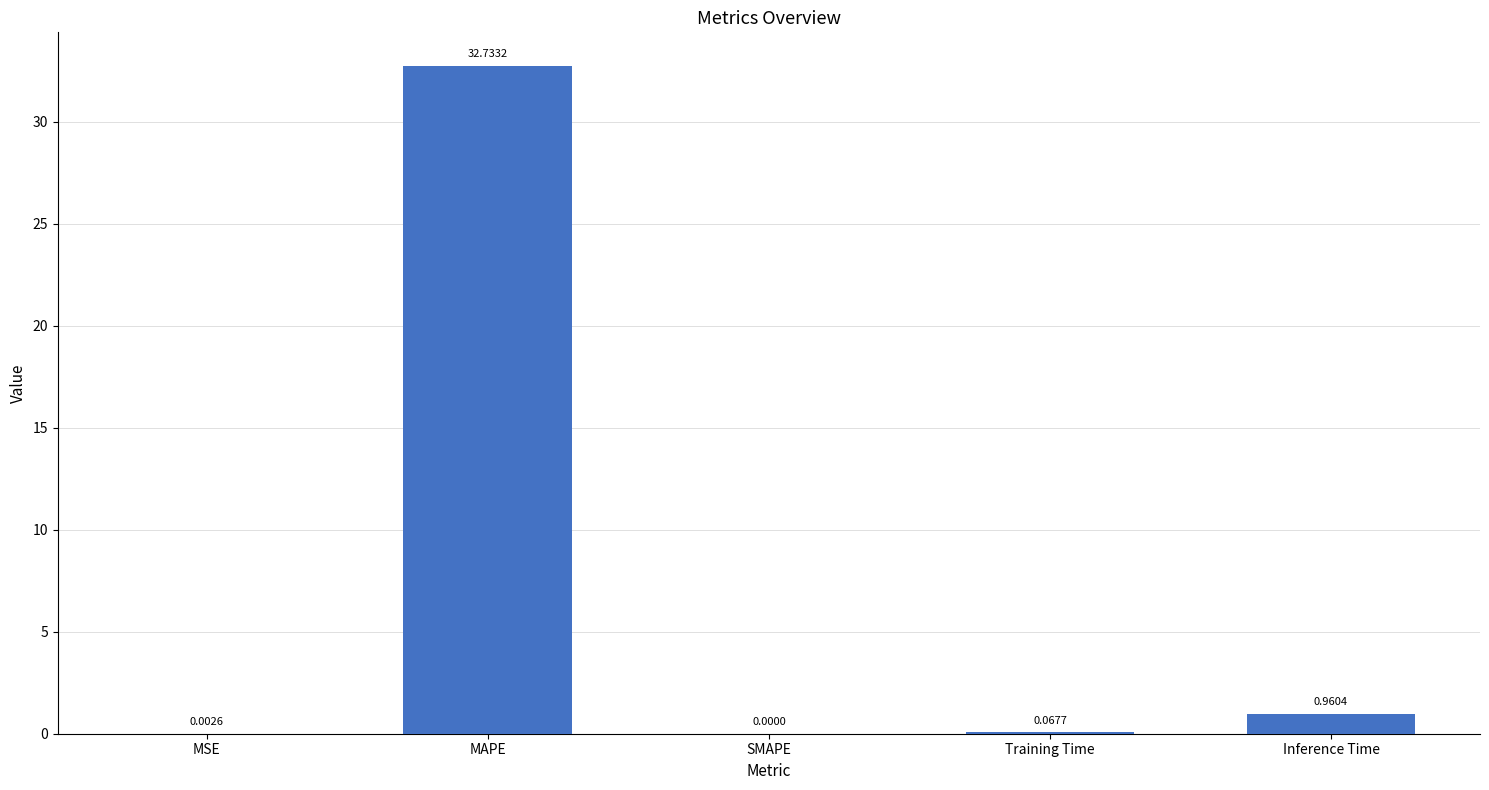

How many data points does each series have?

5